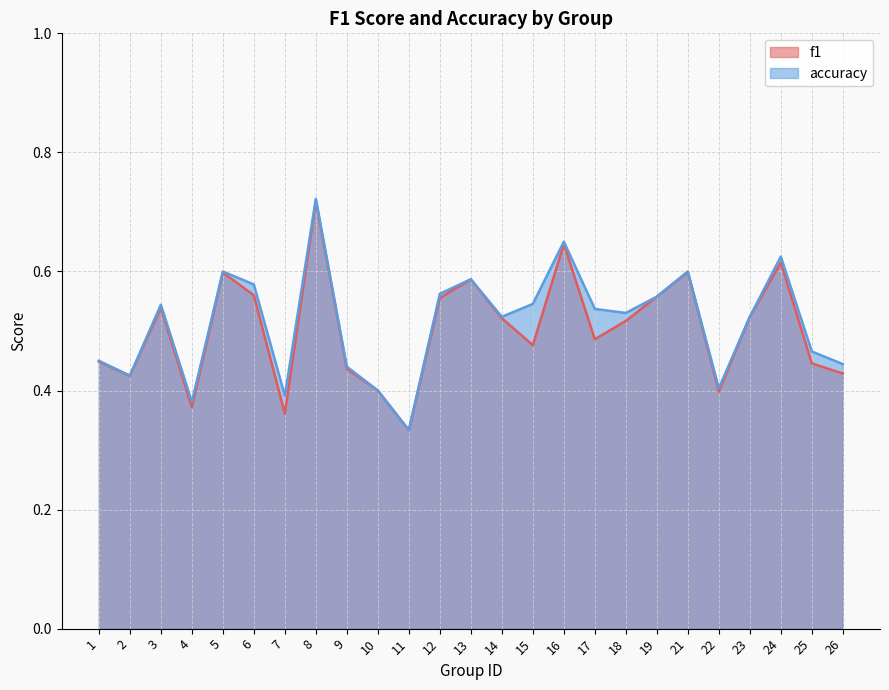

Which category has the lowest value in the accuracy series?

11